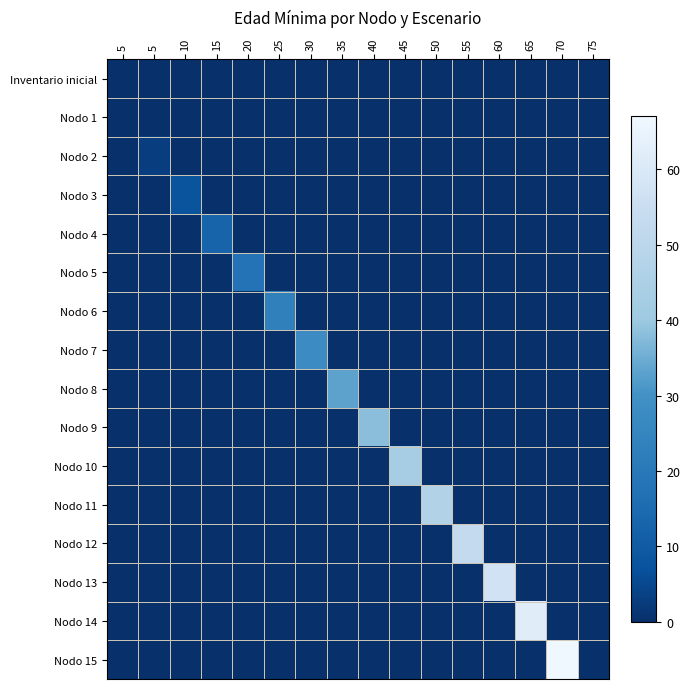

Which series changed the most between 5 and 20?

Nodo 5